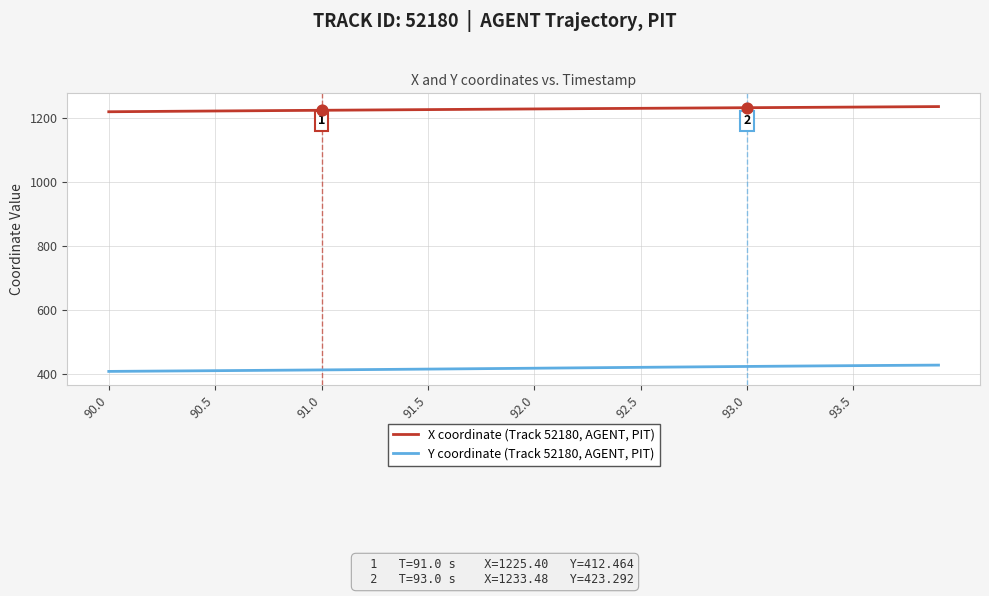

Which series has the largest total across all categories?

X coordinate (Track 52180, AGENT, PIT)